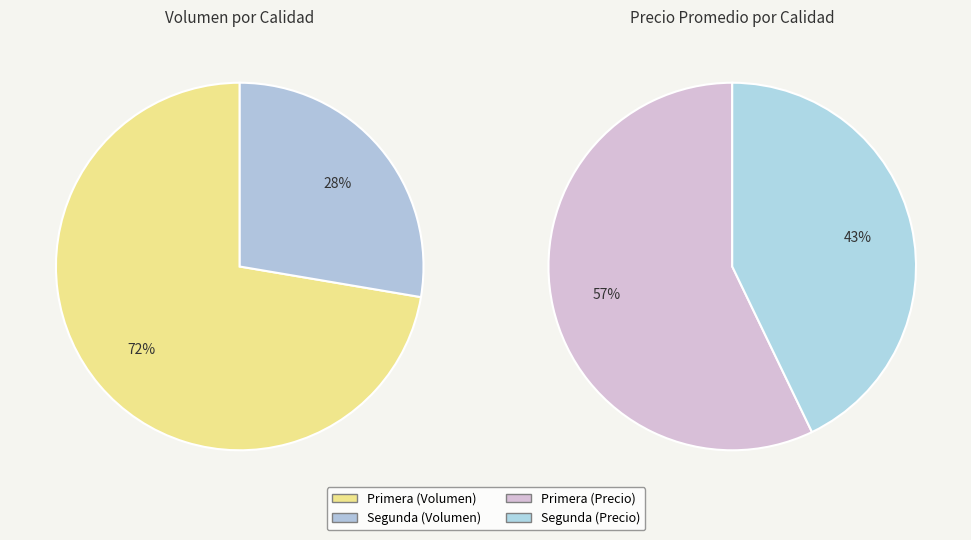

Is the sum of 2 and 7 greater than half?

No